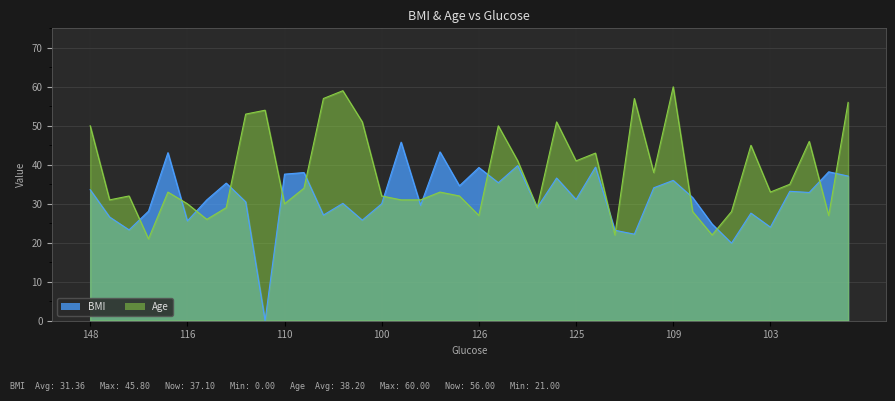

Between 138 and 118, which is larger?

118